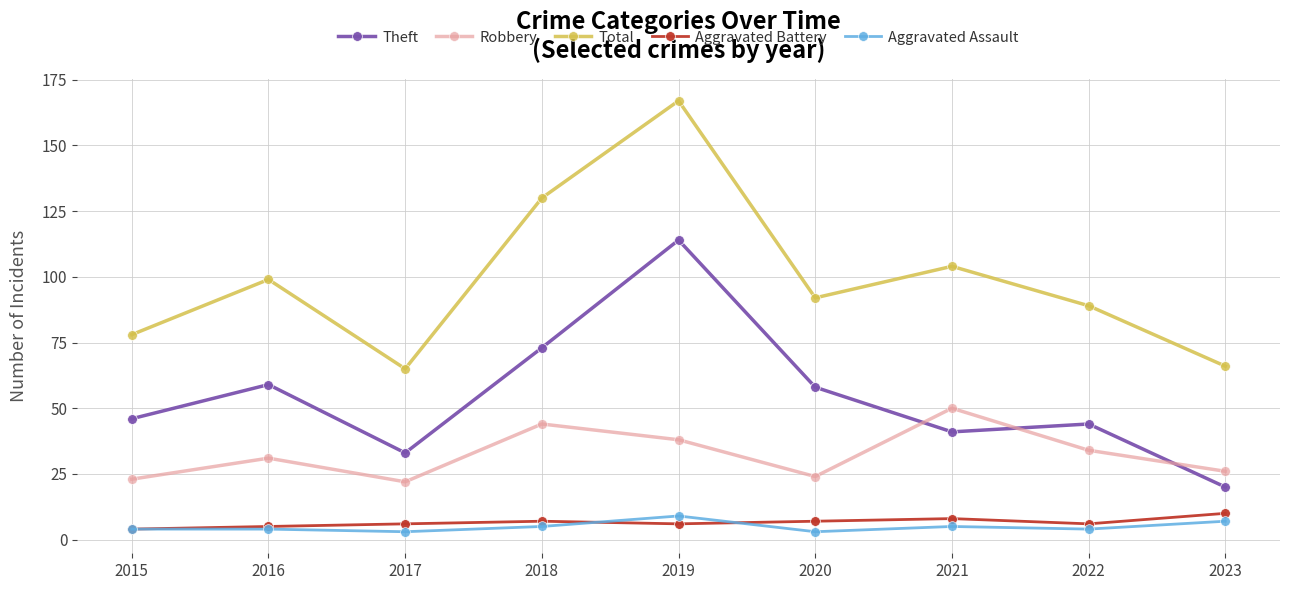

The value of Aggravated Battery at 2016 is 5. True or false?

True